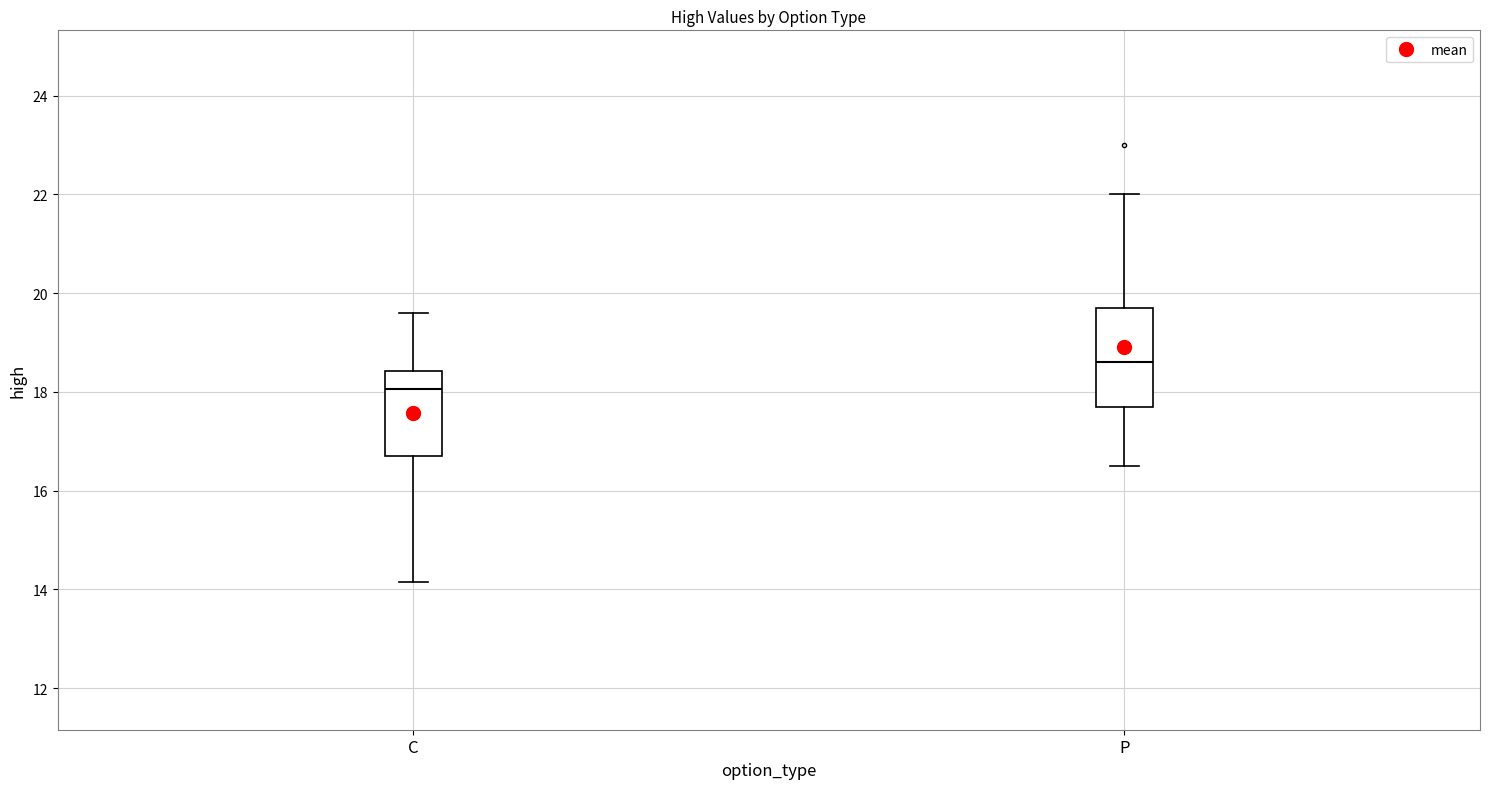

Which box is the tallest, from its lower edge to its upper edge?

P